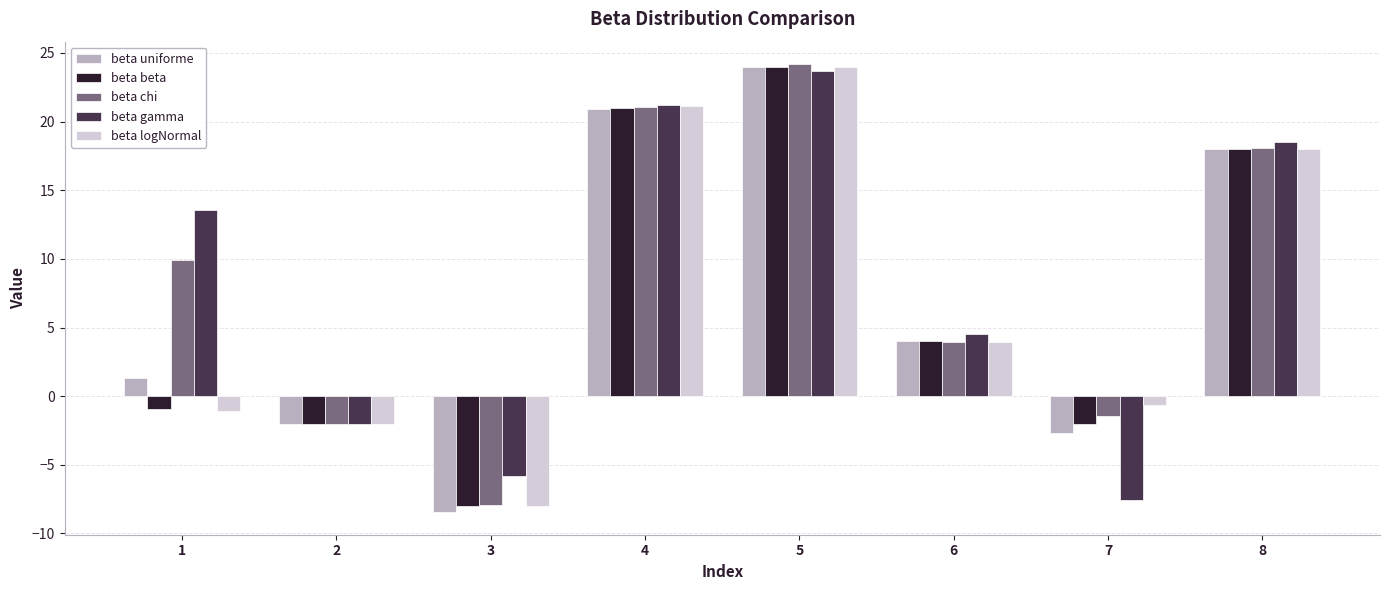

Between 3 and 5, which series saw the biggest shift?

beta uniforme